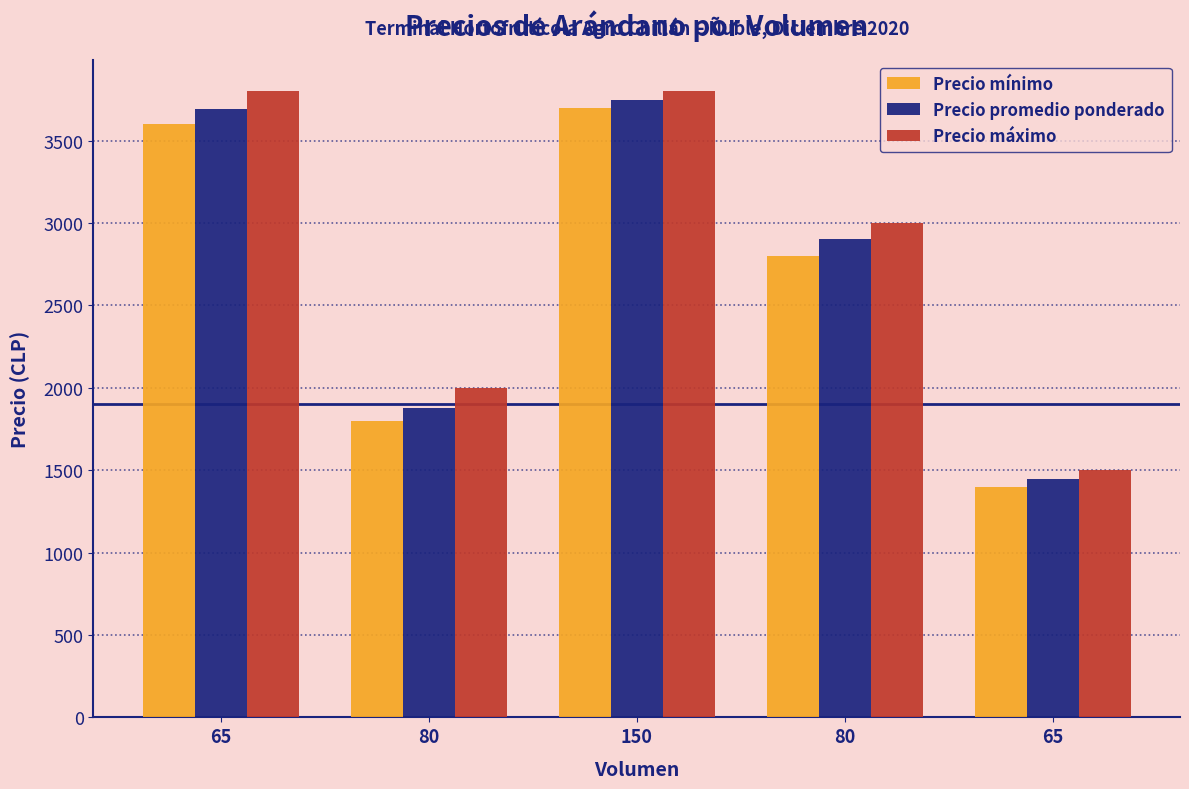

Which category has the highest value in the Precio mínimo series?

150